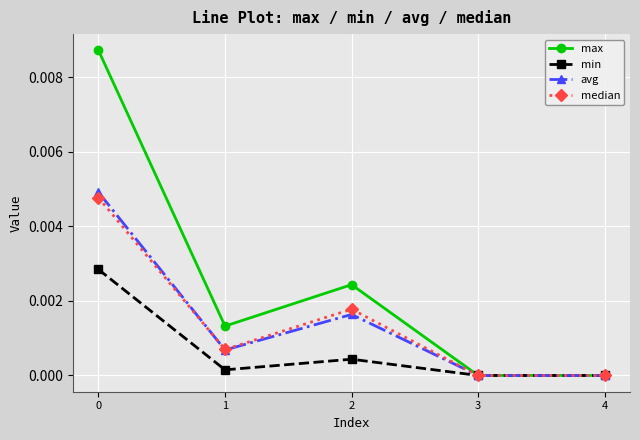

How many interior local peaks does the avg series have?

1